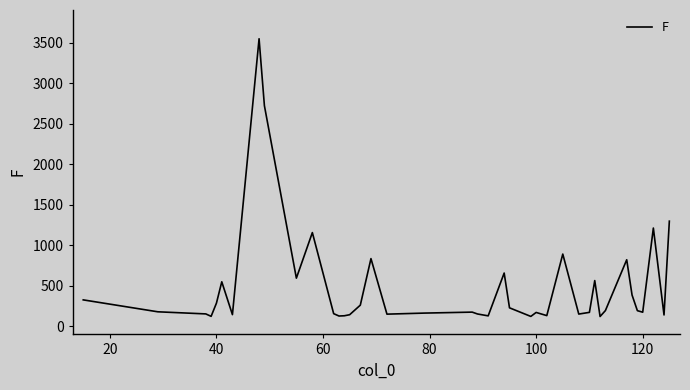

What is the average value?

496